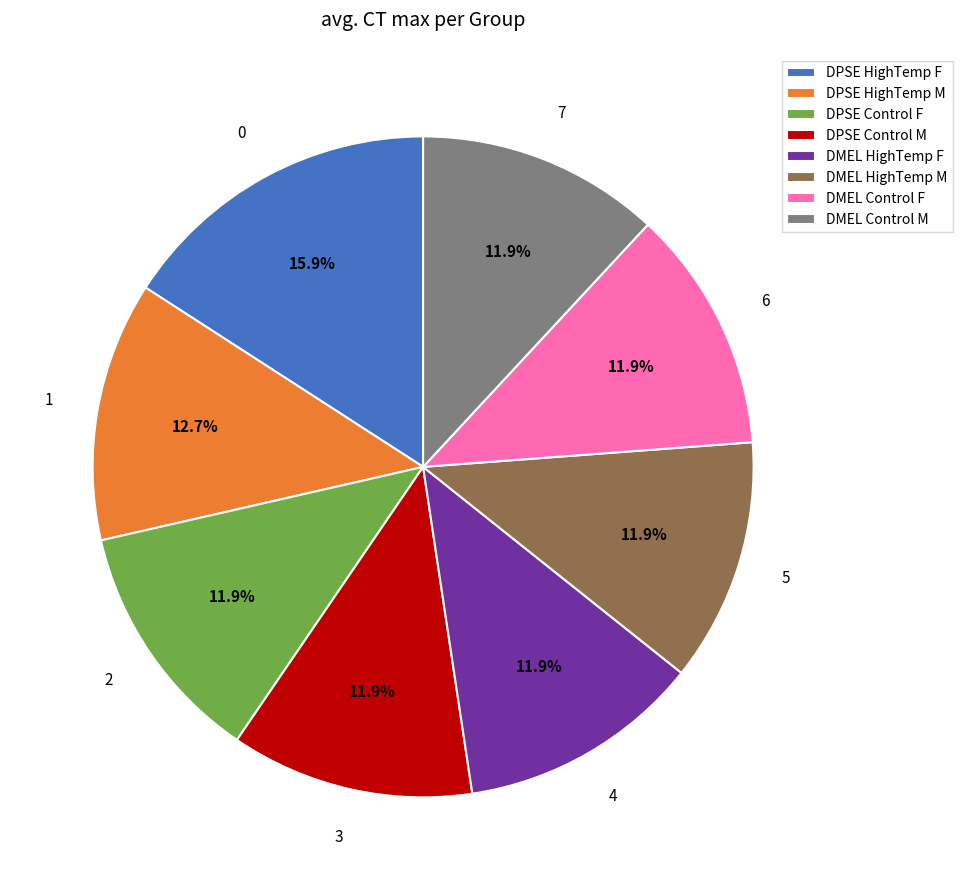

What is the largest slice in the pie chart?

DPSE HighTemp F